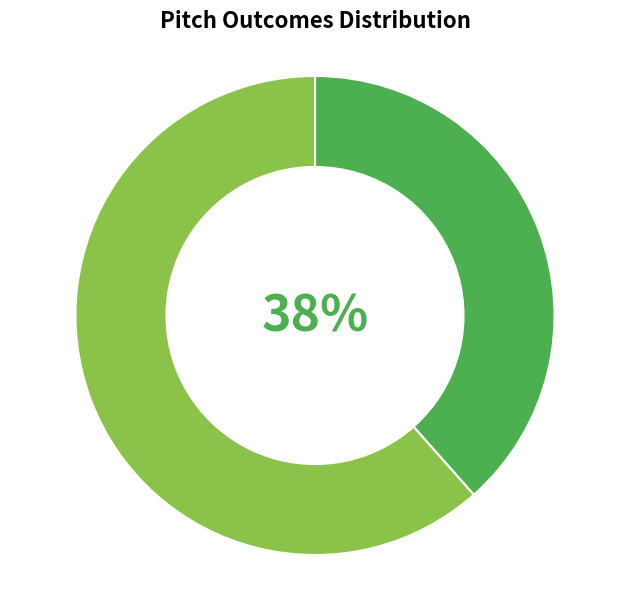

Is there any slice that represents more than half of the pie?

Yes